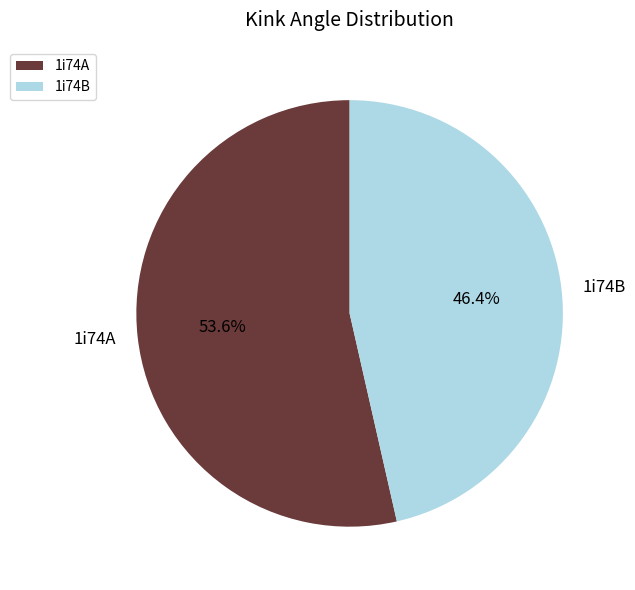

How many slices are in this pie chart?

2